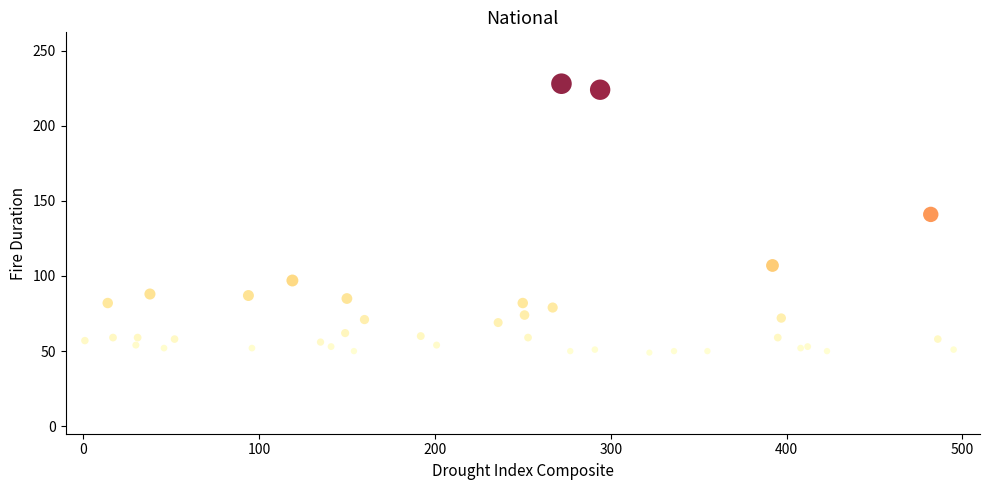

What Y value in the scatter plot is closest to 138?

141